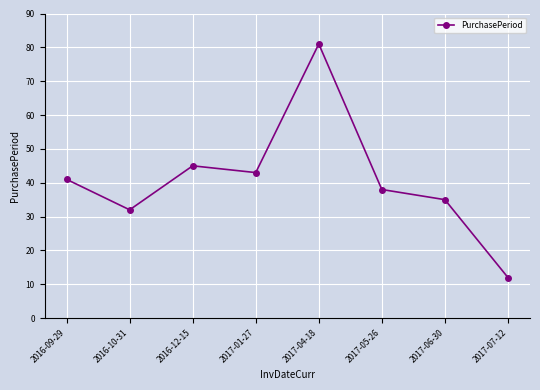

What is the ratio of the value at 2017-06-30 to the value at 2017-04-18?

0.4